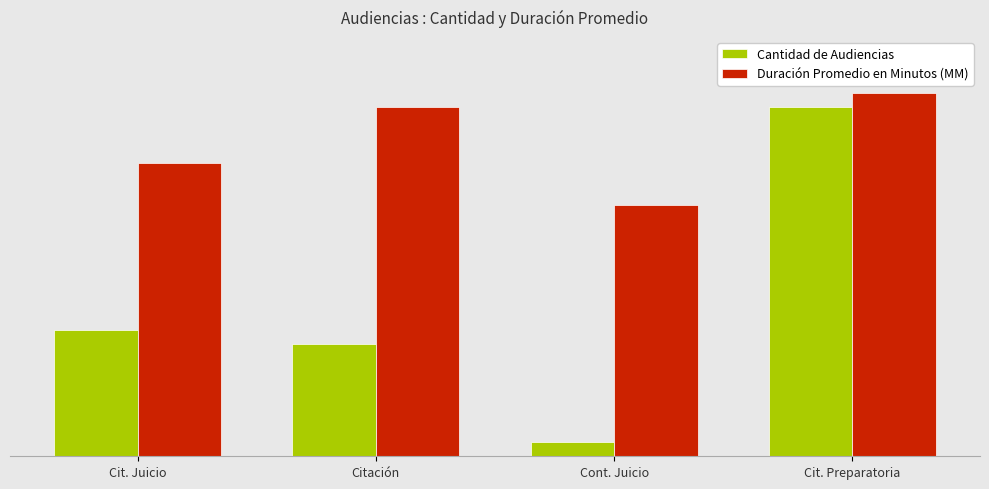

Does the chart contain stacked bars?

No